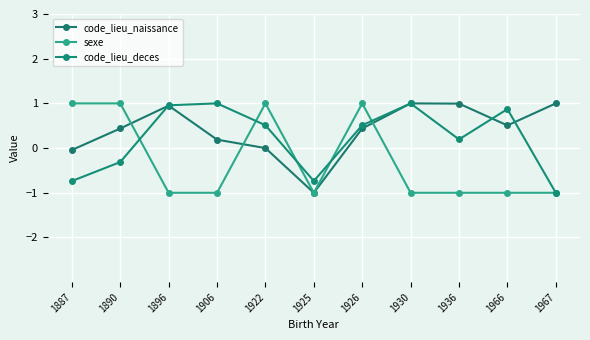

What is the minimum value shown in the chart?

-1.0